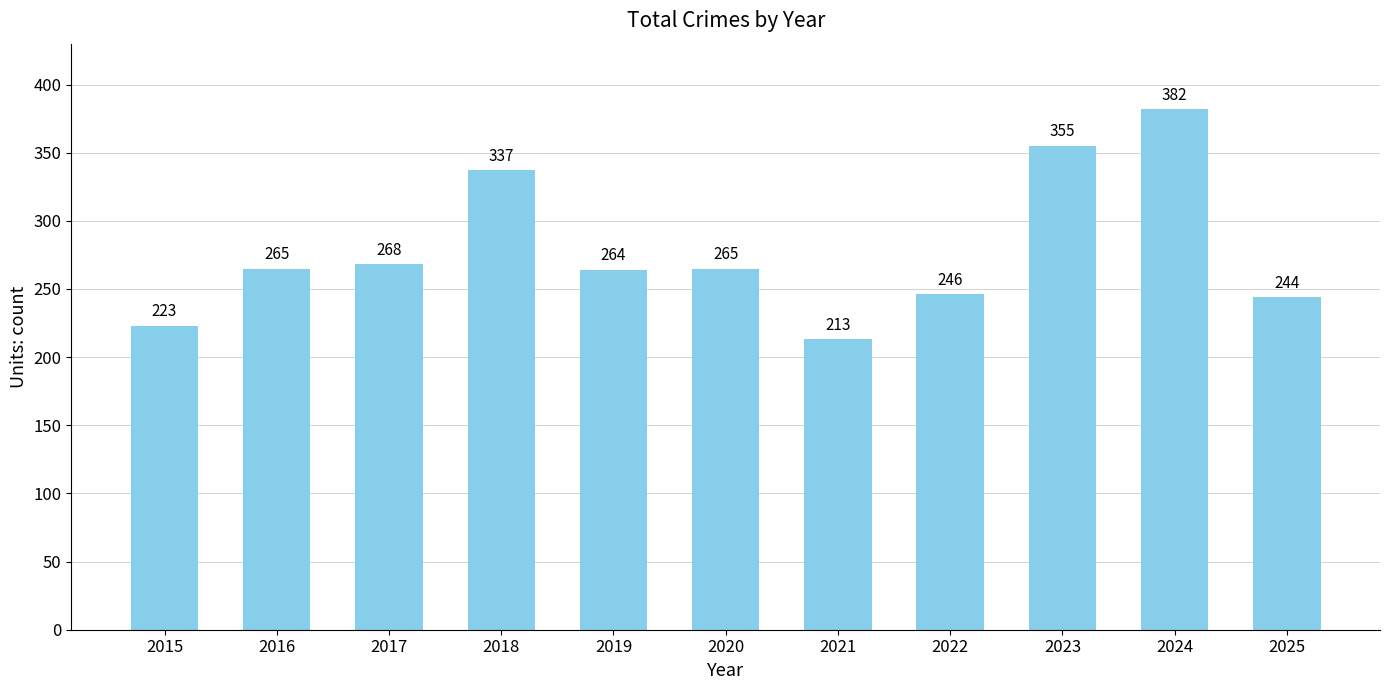

What is the maximum value shown in the chart?

382